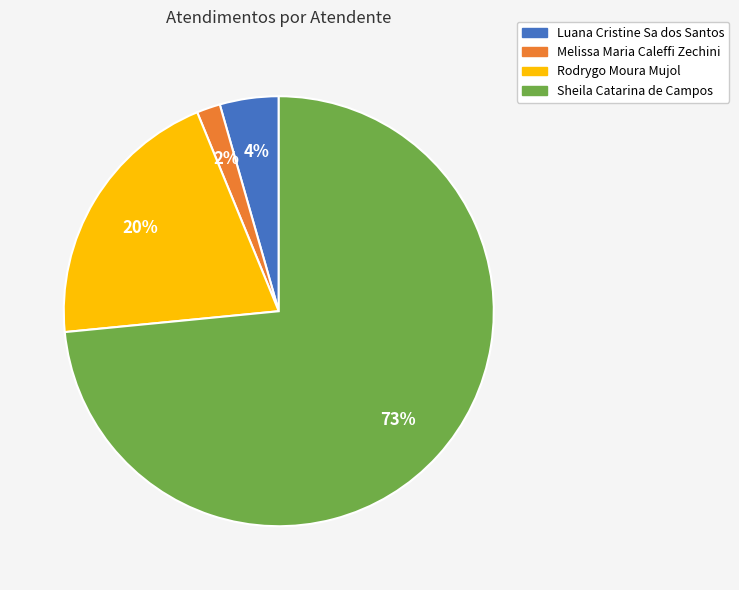

Is there a majority slice in this chart?

Yes